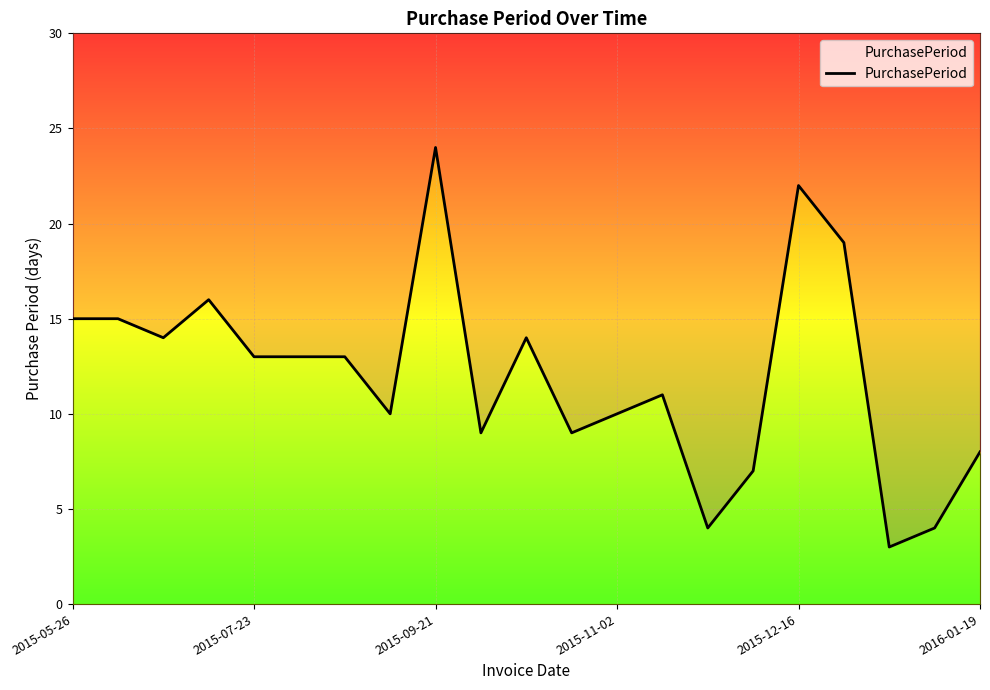

What position from the left is 9?

10